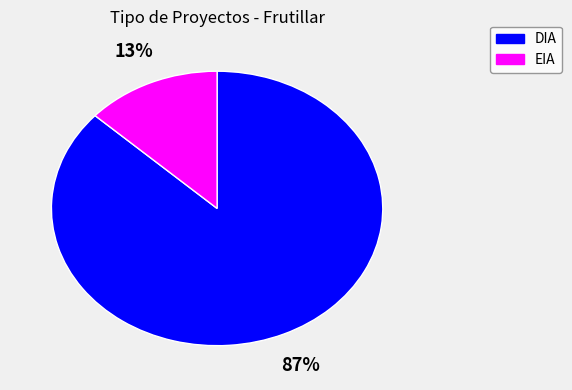

To the nearest percent, what portion does EIA represent?

13%